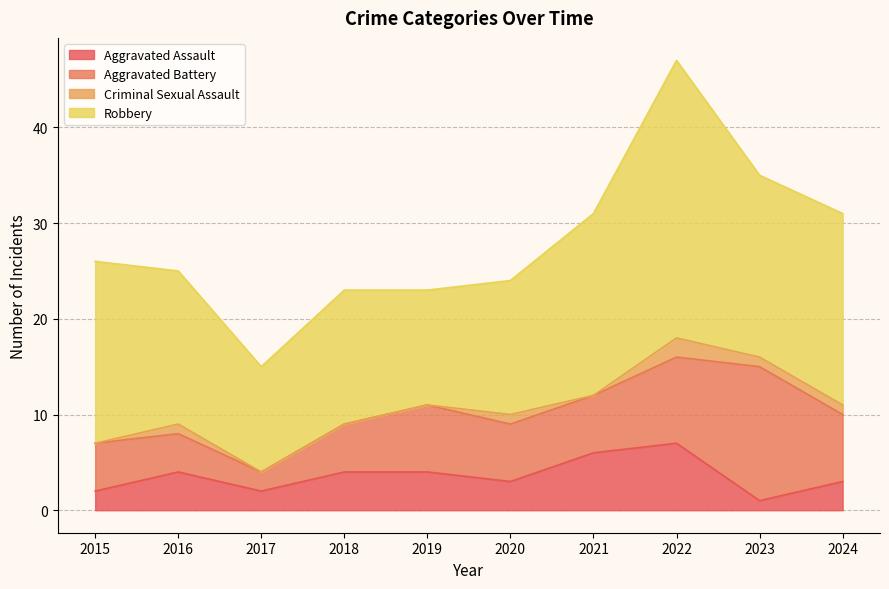

At which category does Aggravated Battery reach its first local valley?

2017